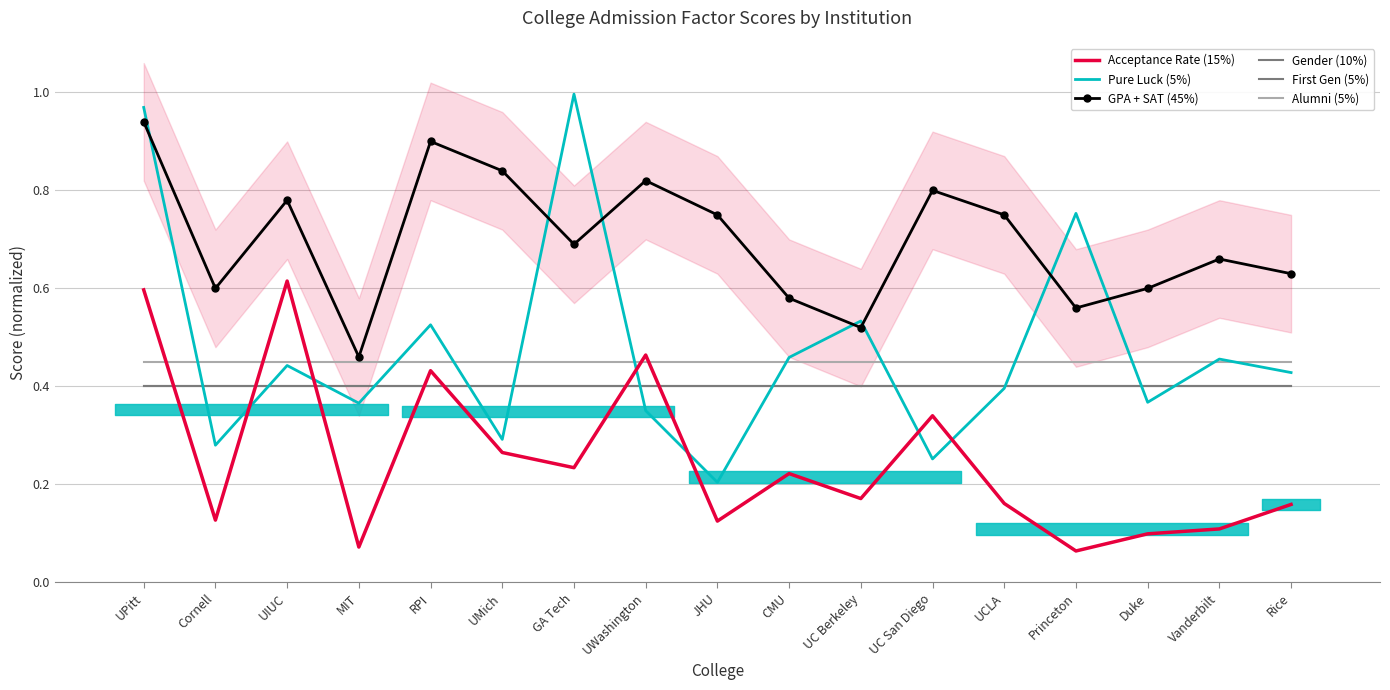

Is the value of Acceptance Rate (15%) at MIT greater than the value of GPA + SAT (45%) at UWashington?

No